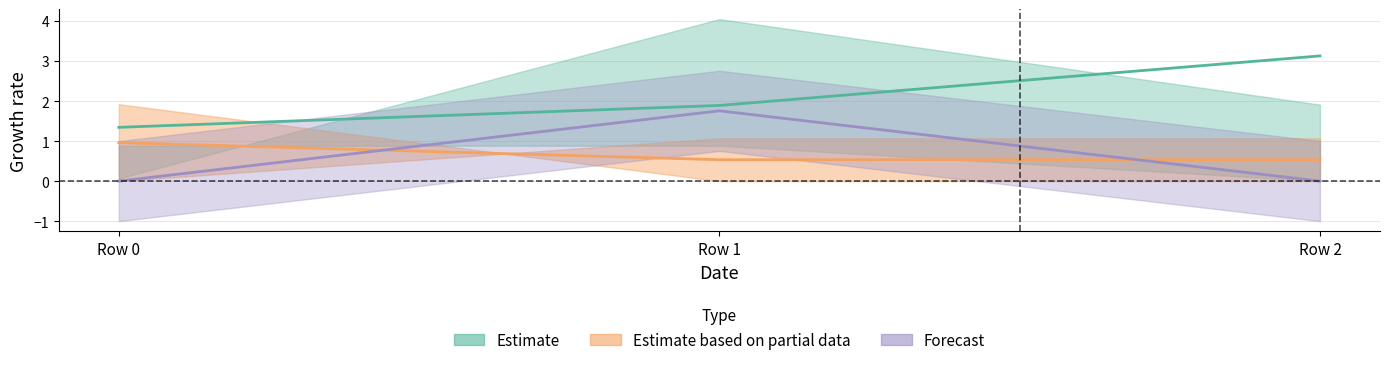

Does the chart have visible grid lines?

Yes